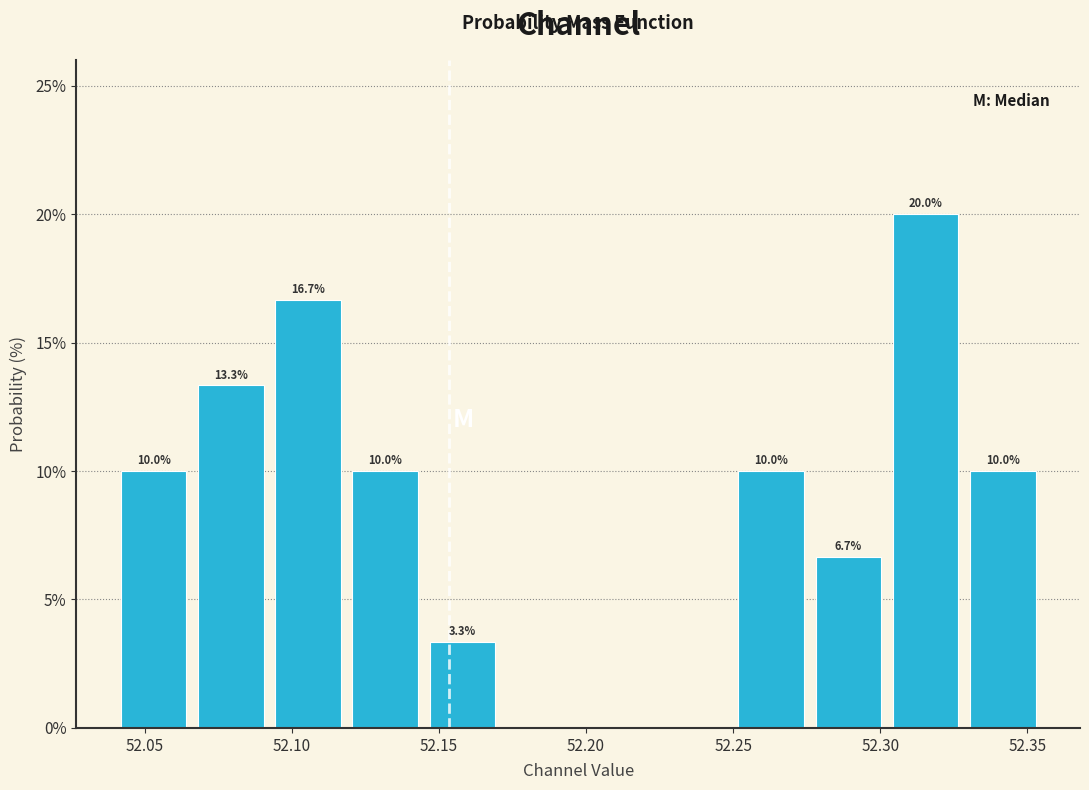

Over which range of the x-axis is the bar tallest?

52.300 to 52.330